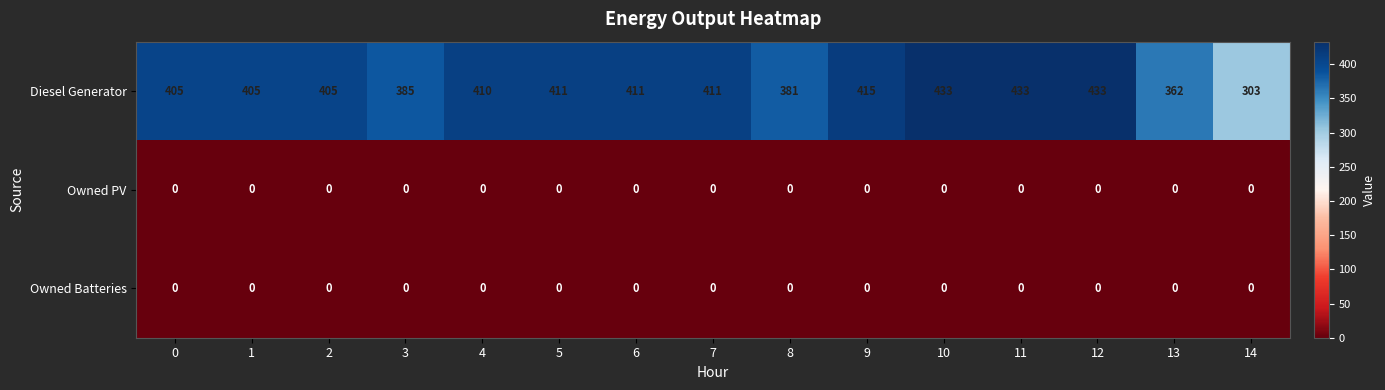

The value of Diesel Generator at 12 is 433. True or false?

True